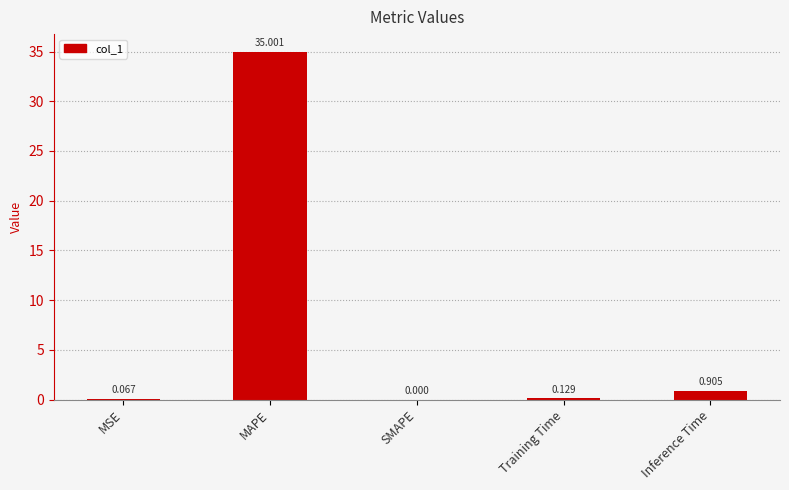

Between SMAPE and Inference Time, which is larger?

Inference Time